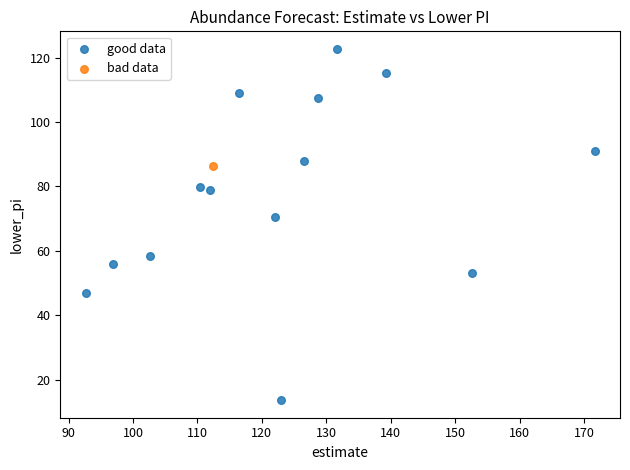

What are all the series names shown in the legend?

good data, bad data